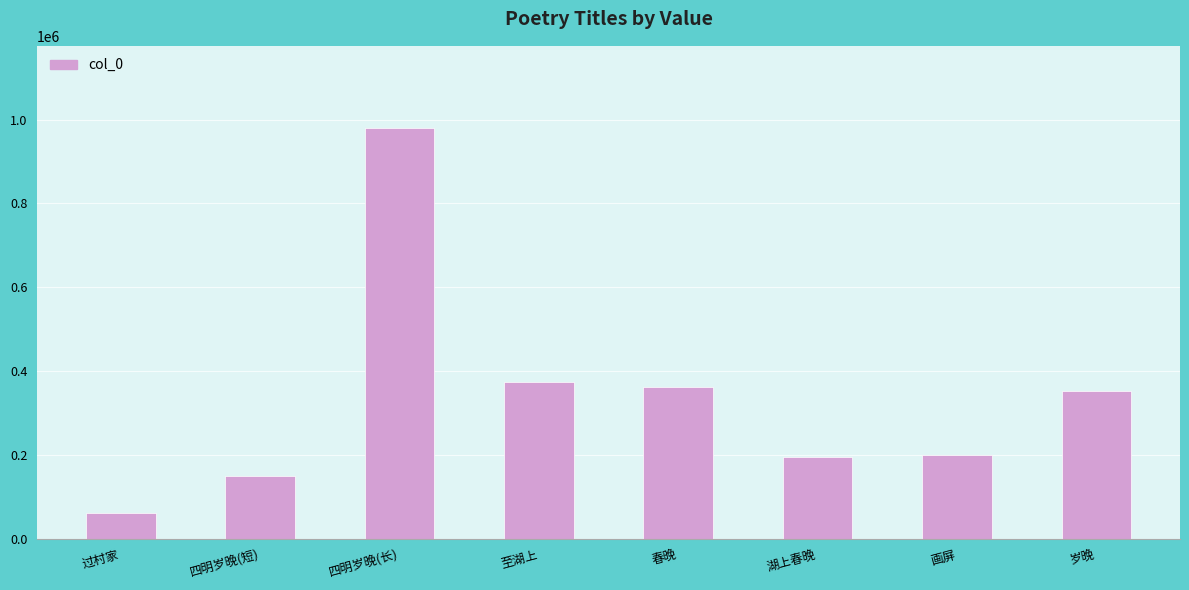

What is the sum of the values at 四明岁晚(长) and 春晚?

1342099